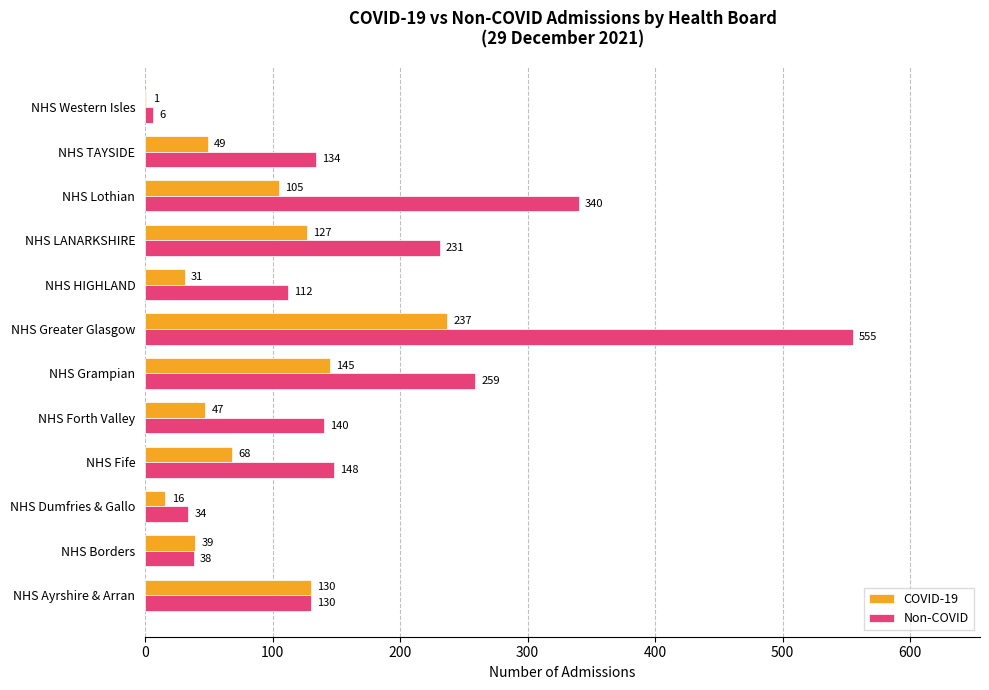

What is the sum of all Non-COVID values?

2127